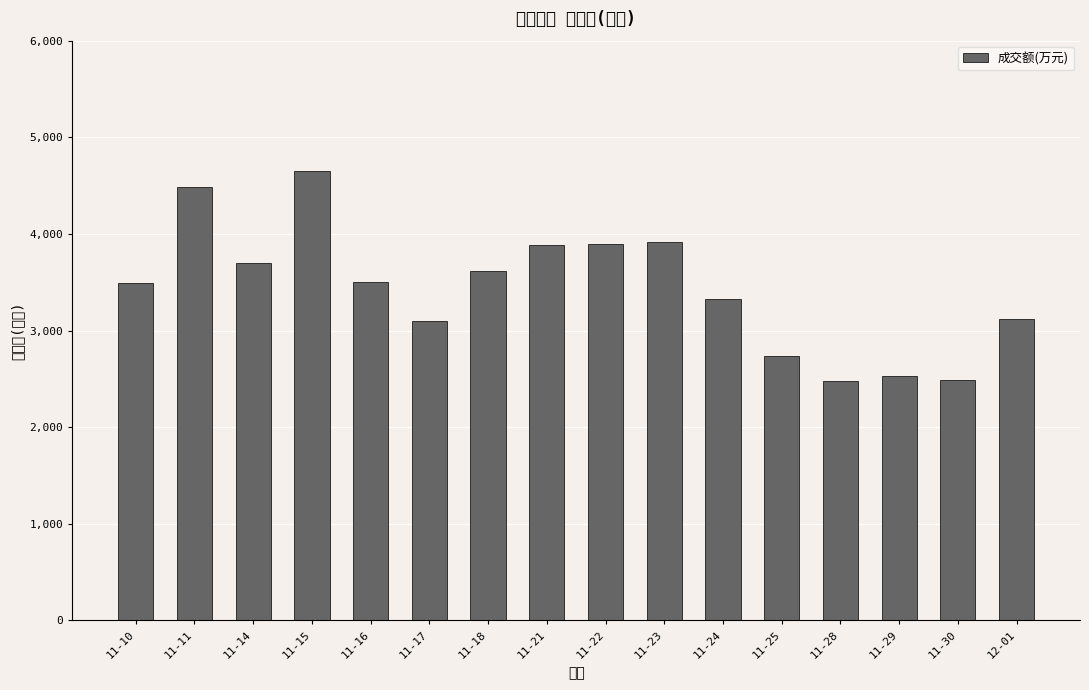

What is the change in value from 11-16 to 11-22?

+389